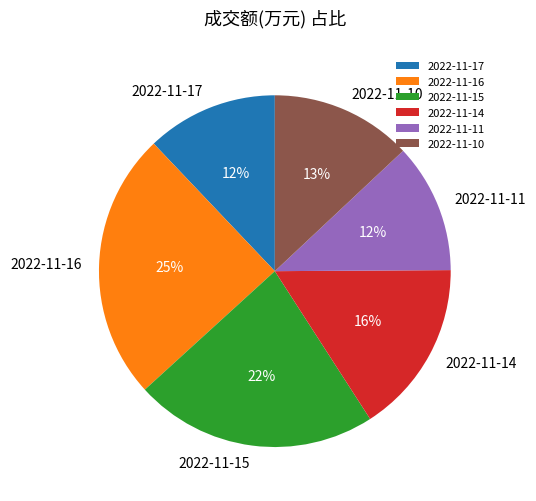

Approximately how many times larger is the value at 2022-11-14 compared to 2022-11-15?

0.7